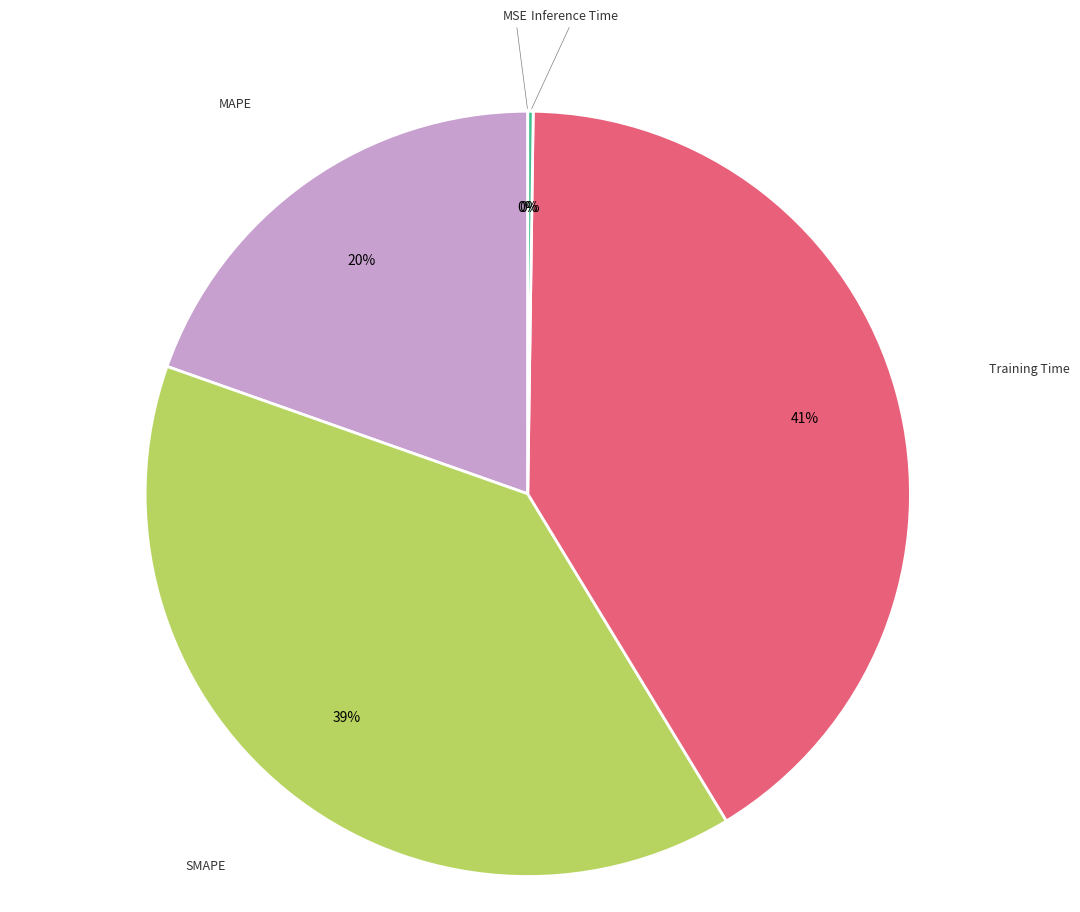

To the nearest percent, what is the average slice percentage?

20%